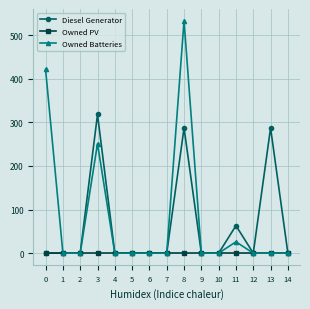

True or false: Owned Batteries has more than 2 interior local peaks.

True